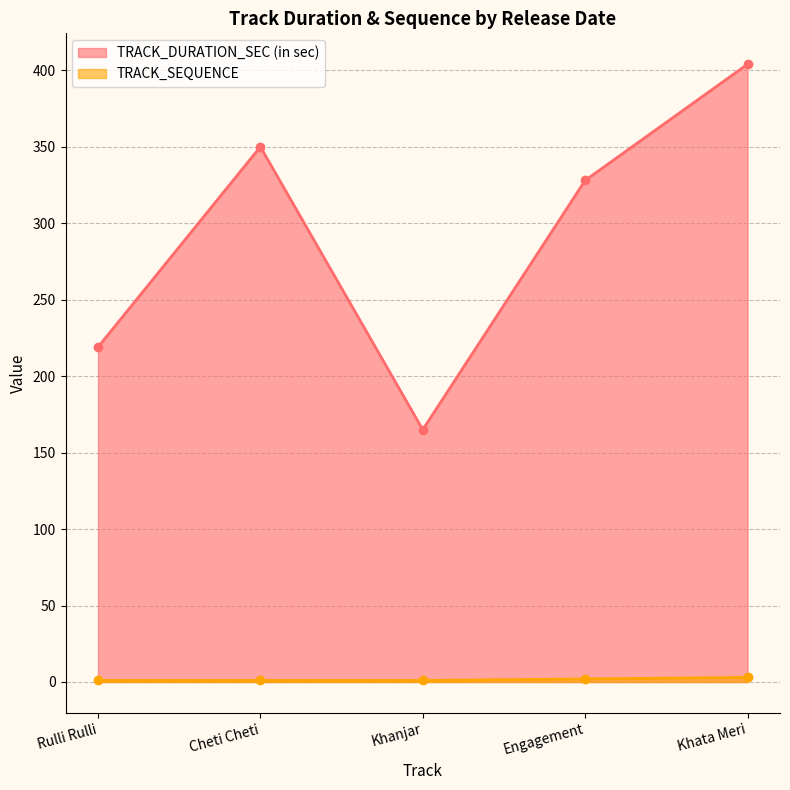

True or false: TRACK_DURATION_SEC (in sec) and TRACK_SEQUENCE cross at least once.

False